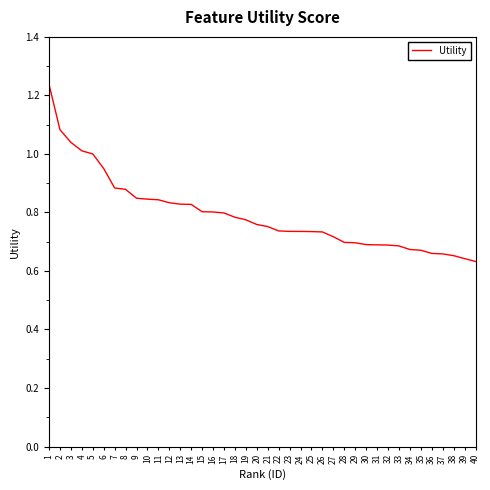

True or false: the data shows 1.2 at 27.

False